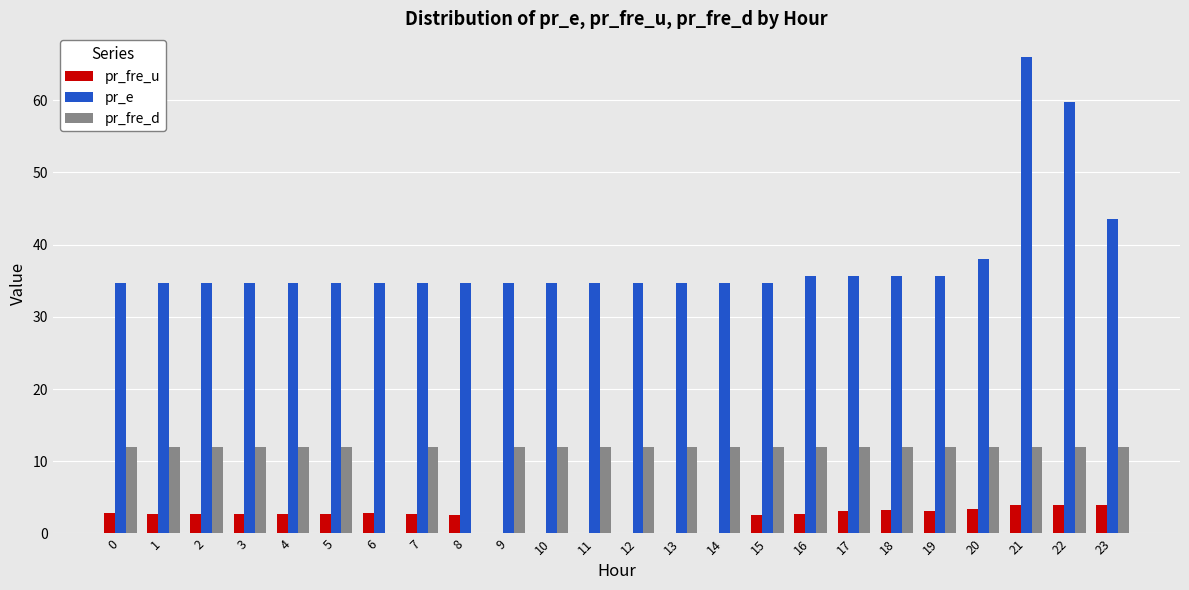

Where is pr_e nearest to the value 50?

23